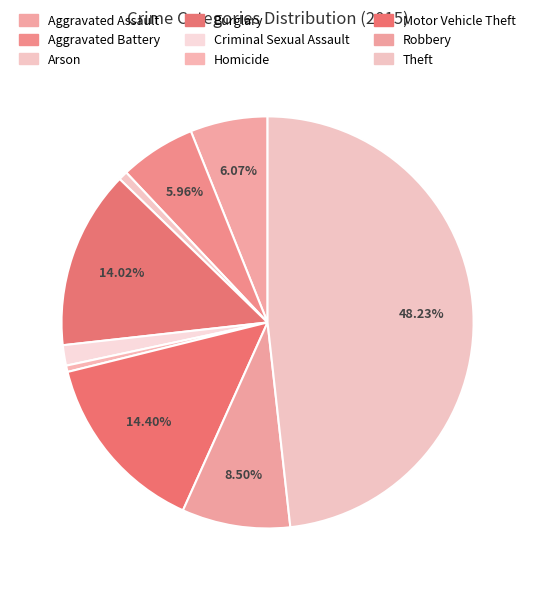

How many segments does this pie chart have?

9